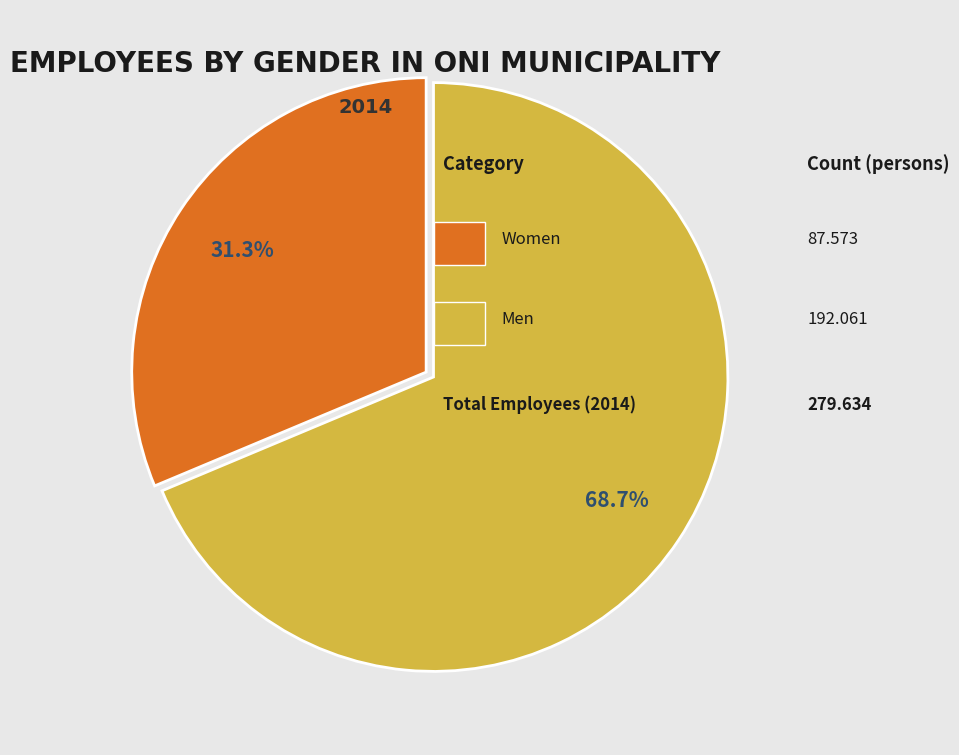

Does any single category account for the majority?

Yes